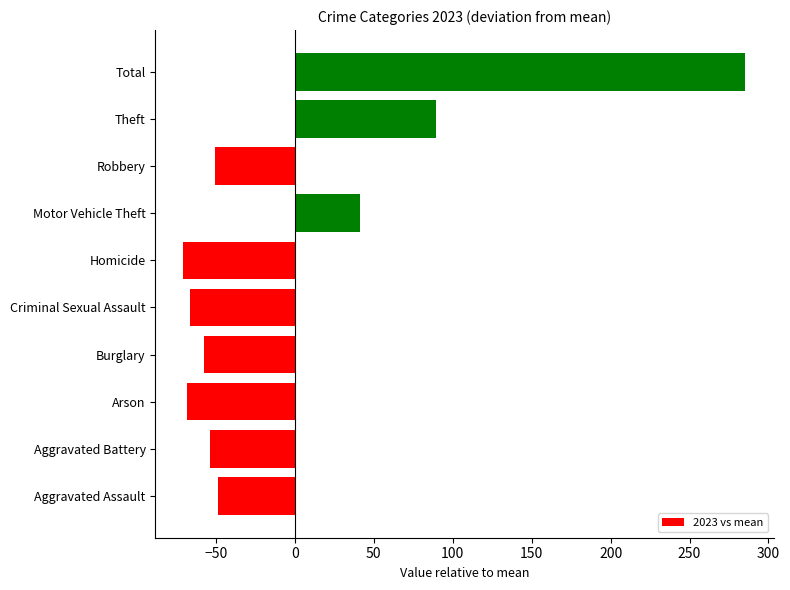

What is the change in value from Homicide to Theft?

+160.0